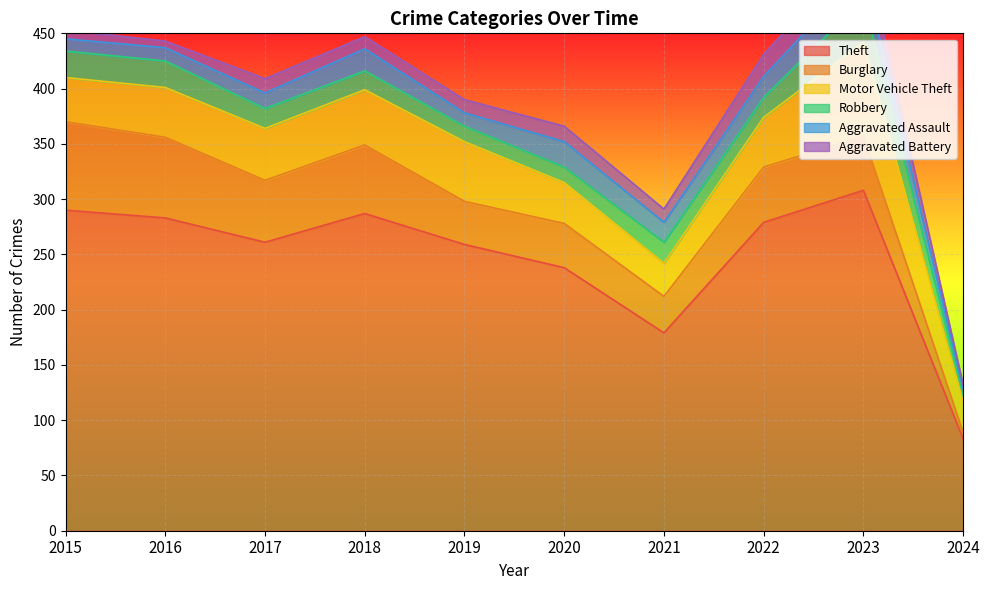

True or false: Burglary has more than 2 points higher than both neighbors.

True